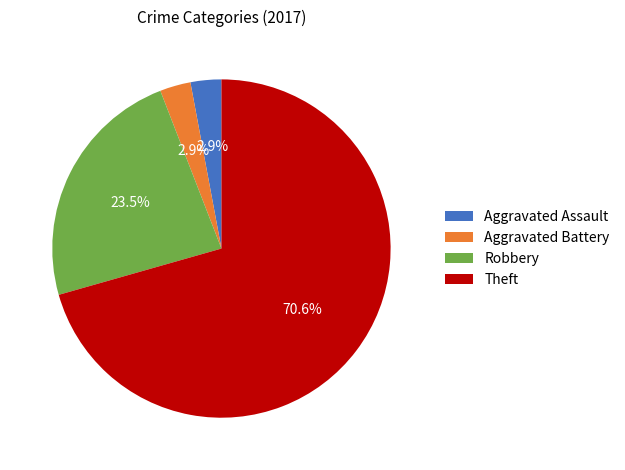

Is it true that Theft is 83% of the pie?

False